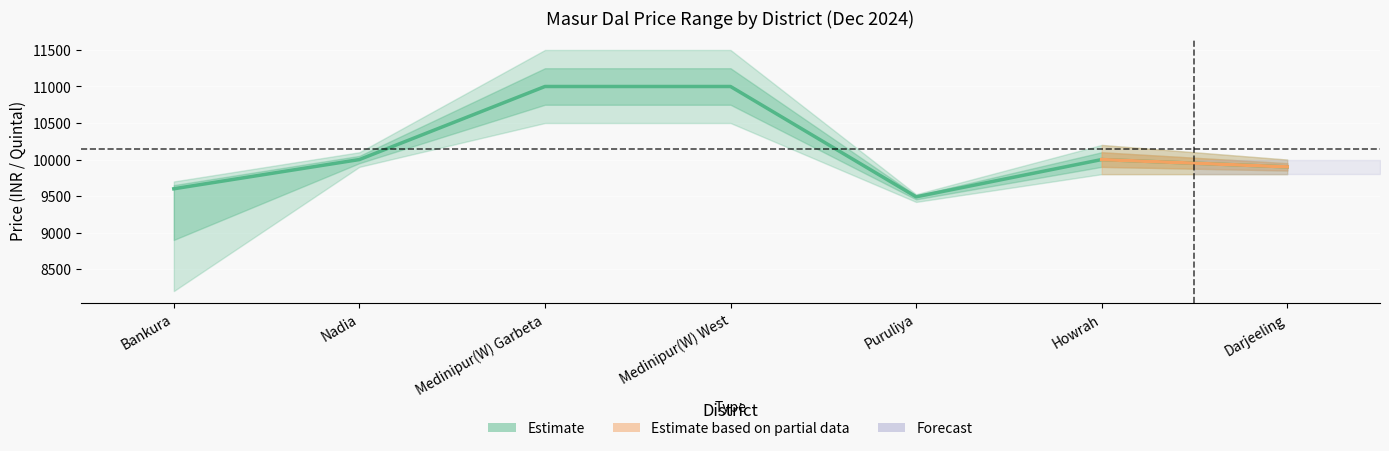

List the labels in order of value, smallest first.

Puruliya, Bankura, Darjeeling, Nadia, Howrah, Medinipur(W) Garbeta, Medinipur(W) West